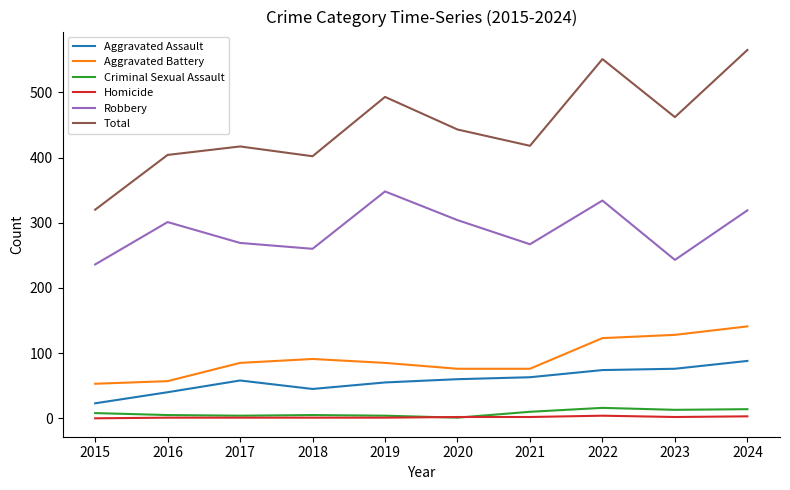

How many interior local valleys does the Robbery series have?

3